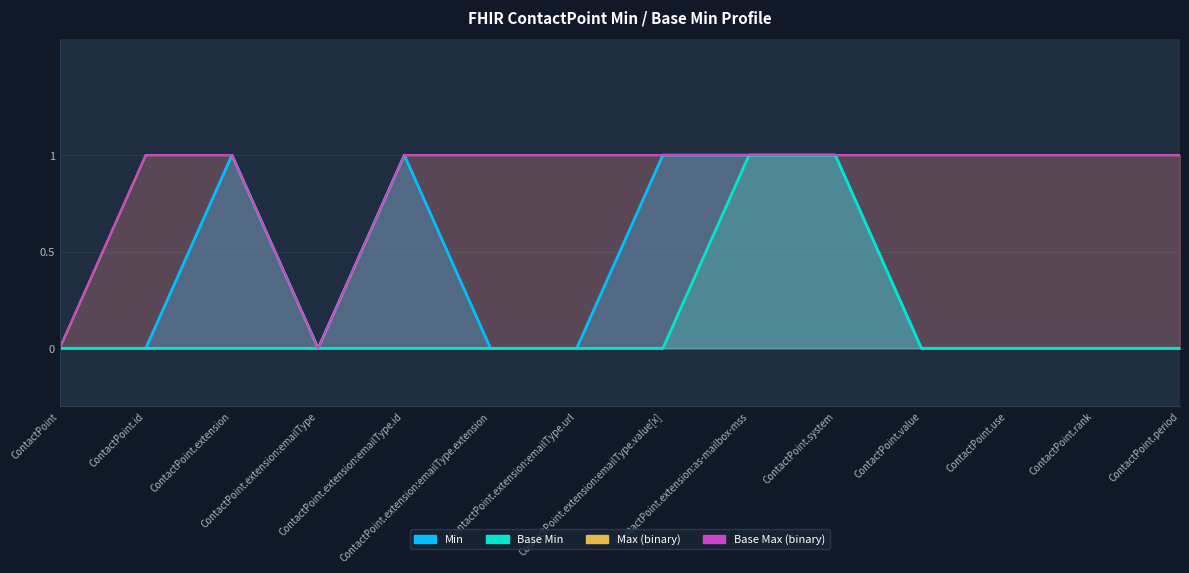

What position from the left is ContactPoint.period?

14